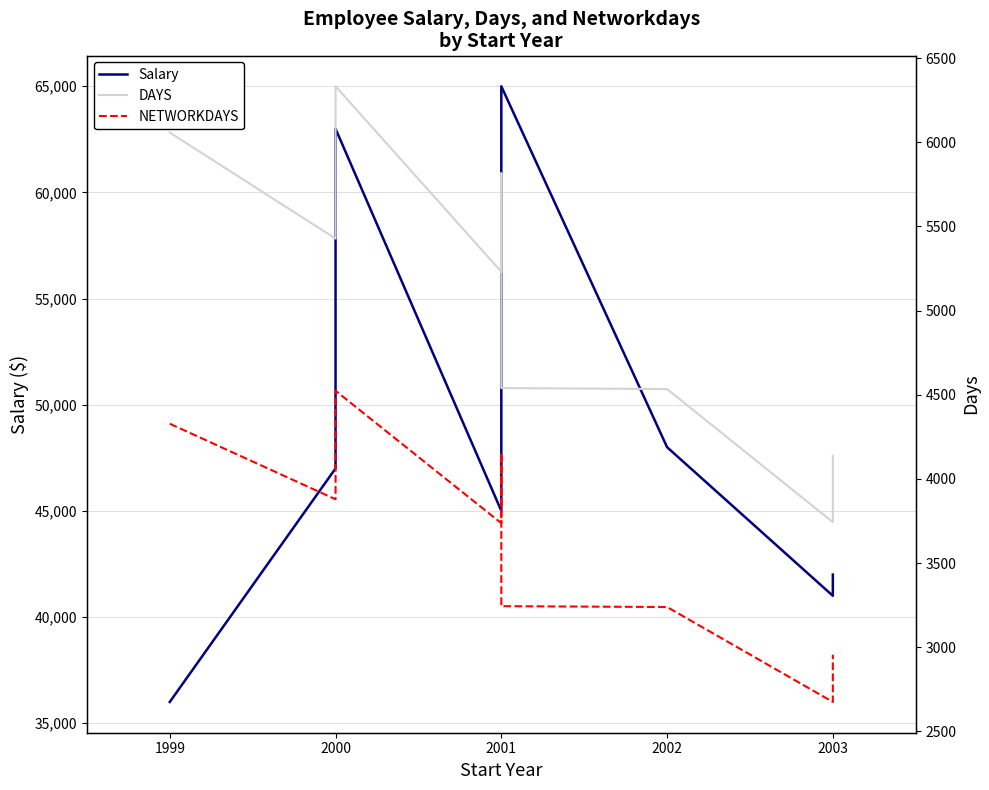

Is this an area chart (filled region under the line)?

No